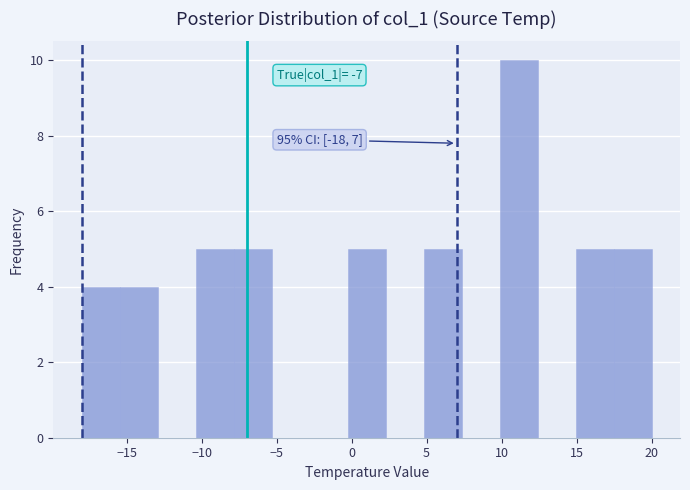

Which range on the x-axis has the tallest bar?

10.0 to 12.5